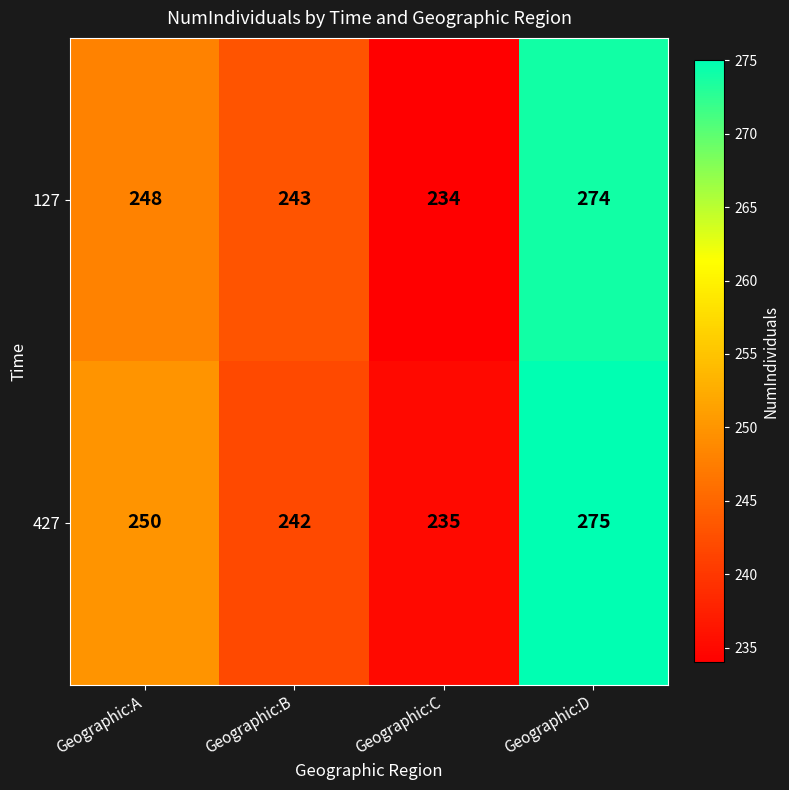

List the series in order of their overall mean, lowest first.

127, 427